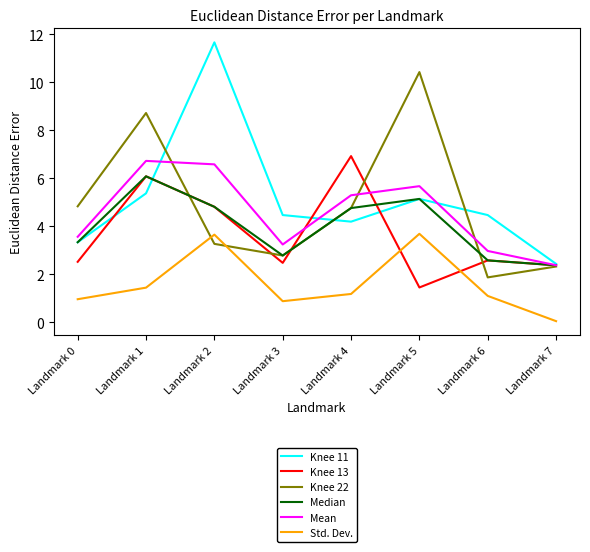

List the series in order of their peak value, lowest first.

Std. Dev., Median, Mean, Knee 13, Knee 22, Knee 11